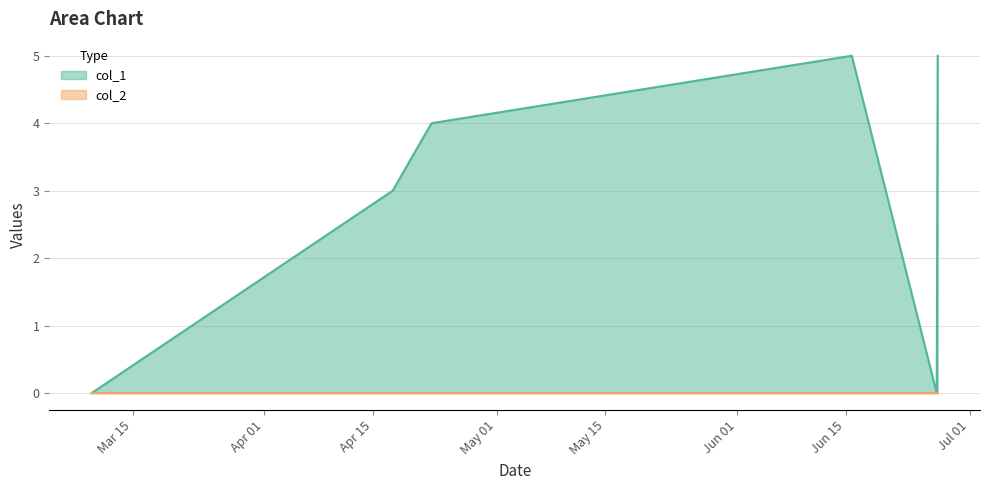

Is it true that the value at 1587561547 is 4?

True